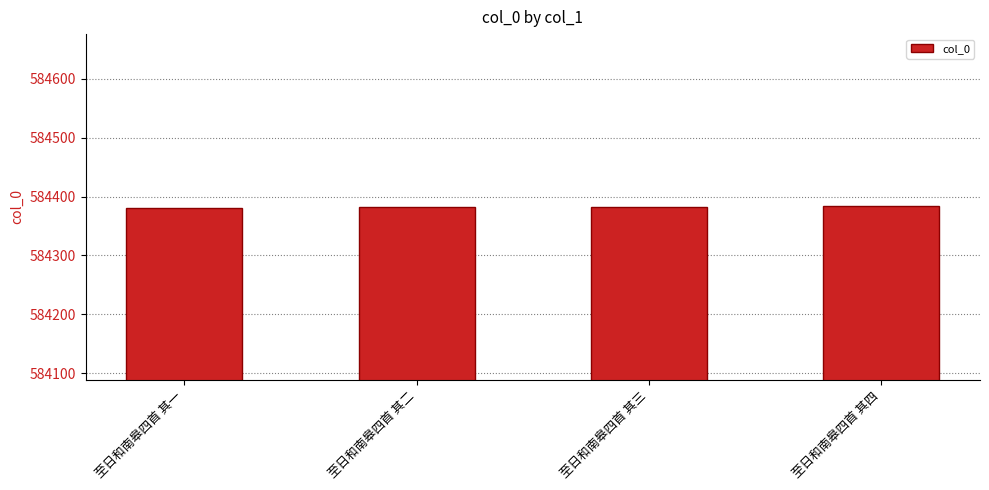

True or false: the data shows 584383 at 至日和南皋四首 其三.

True